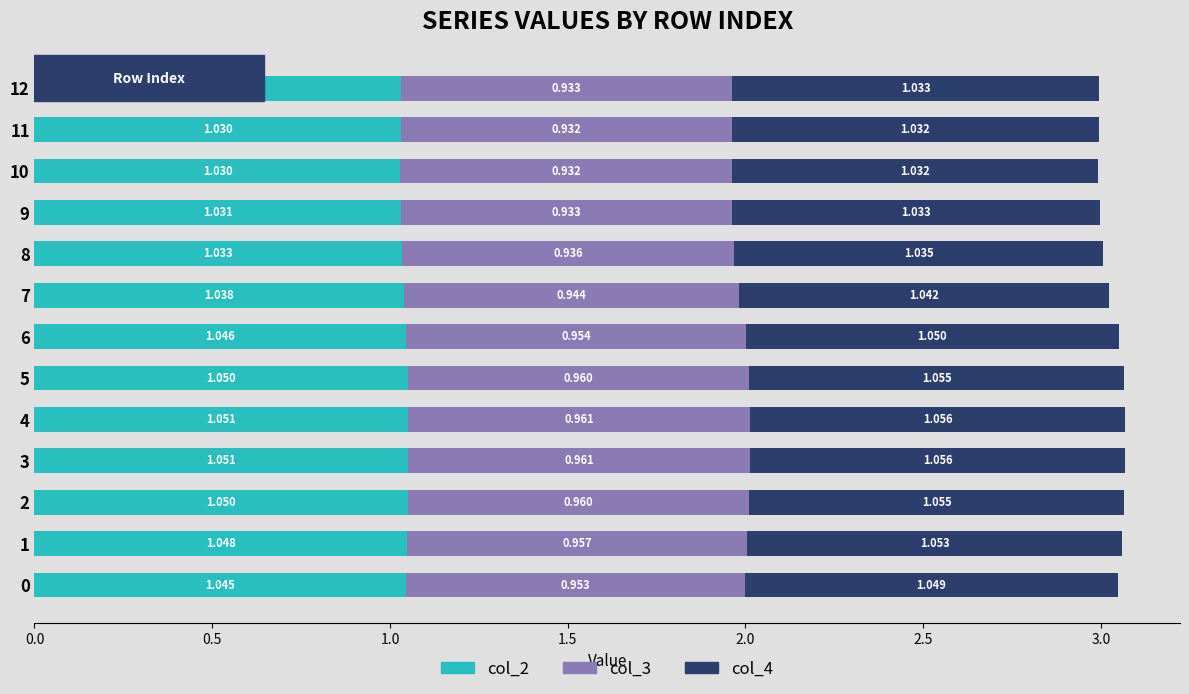

Where is col_3 nearest to the value 0?

10